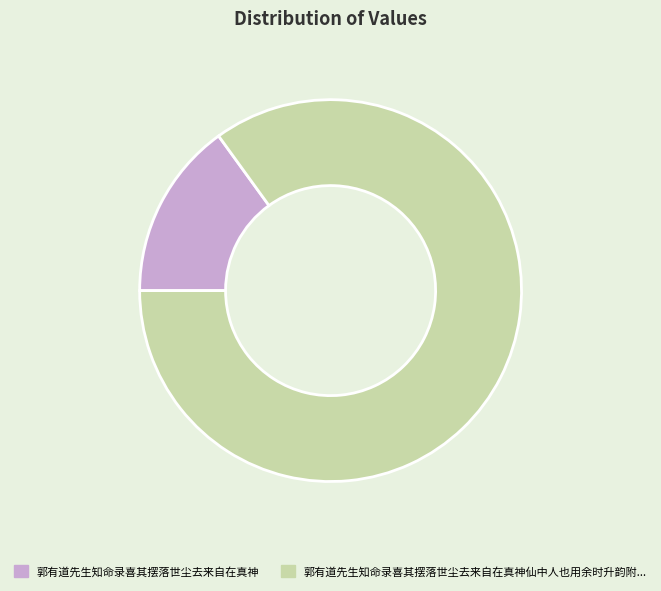

How many segments does this pie chart have?

2